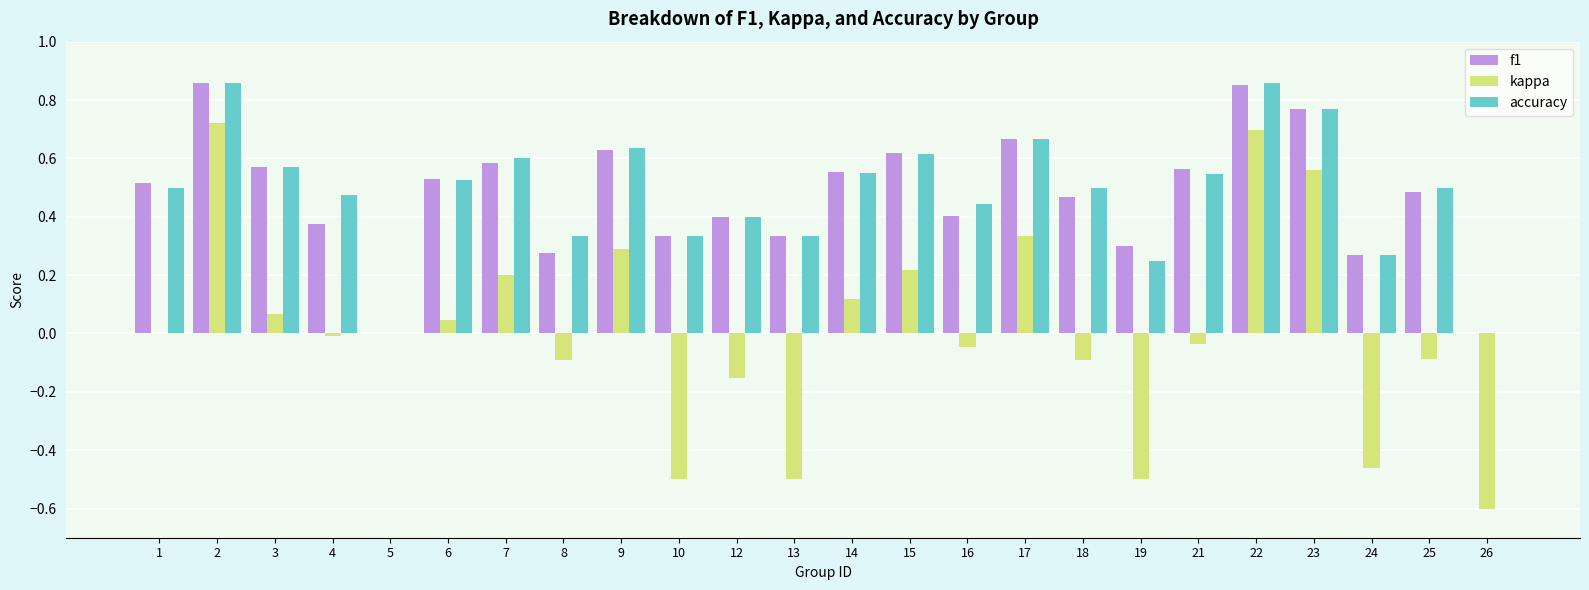

Is the value of f1 at 10 greater than the value of kappa at 23?

No